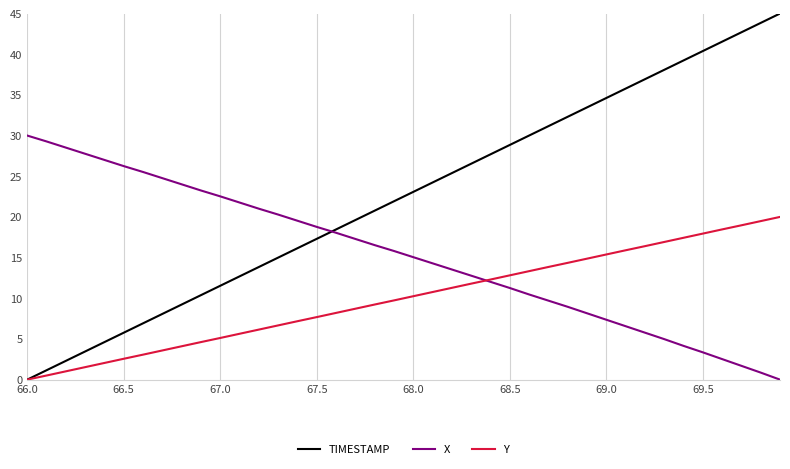

List the series in order of their peak value, lowest first.

Y, X, TIMESTAMP